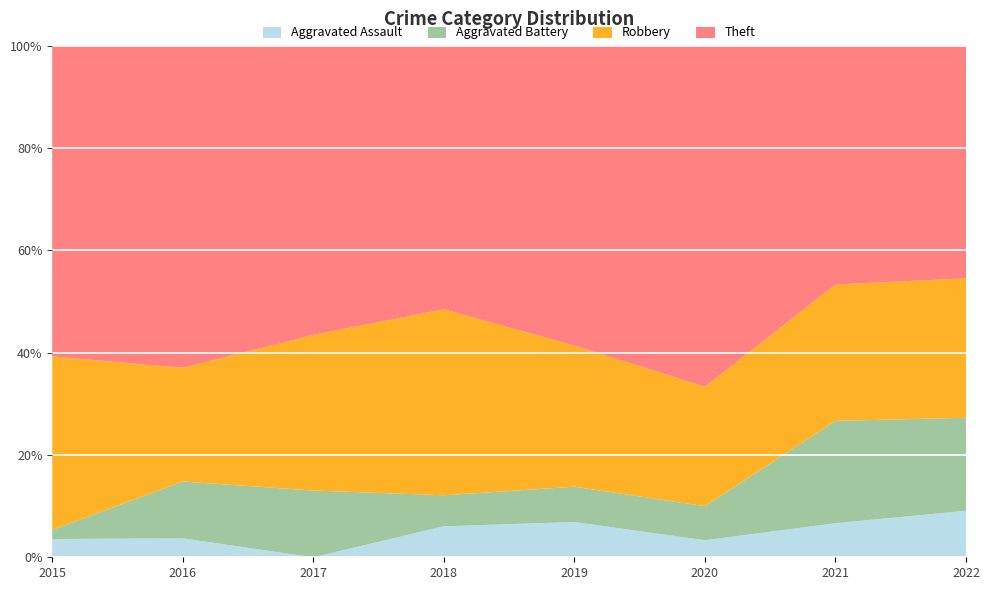

Reading left to right, transcribe all the data shown in this chart.

Aggravated Assault: 2	1	0	2	2	1	1	1
Aggravated Battery: 1	3	3	2	2	2	3	2
Robbery: 19	6	7	12	8	7	4	3
Theft: 34	17	13	17	17	20	7	5